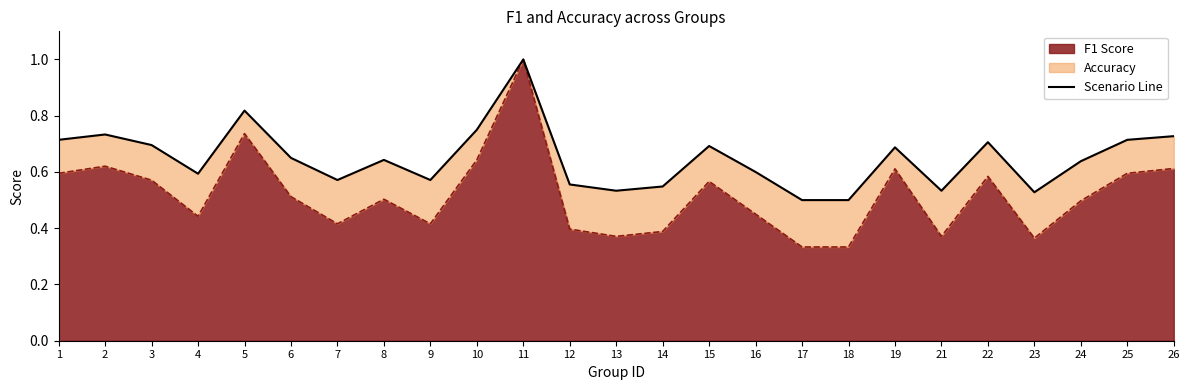

Rank the series by their average value, from lowest to highest.

f1, accuracy